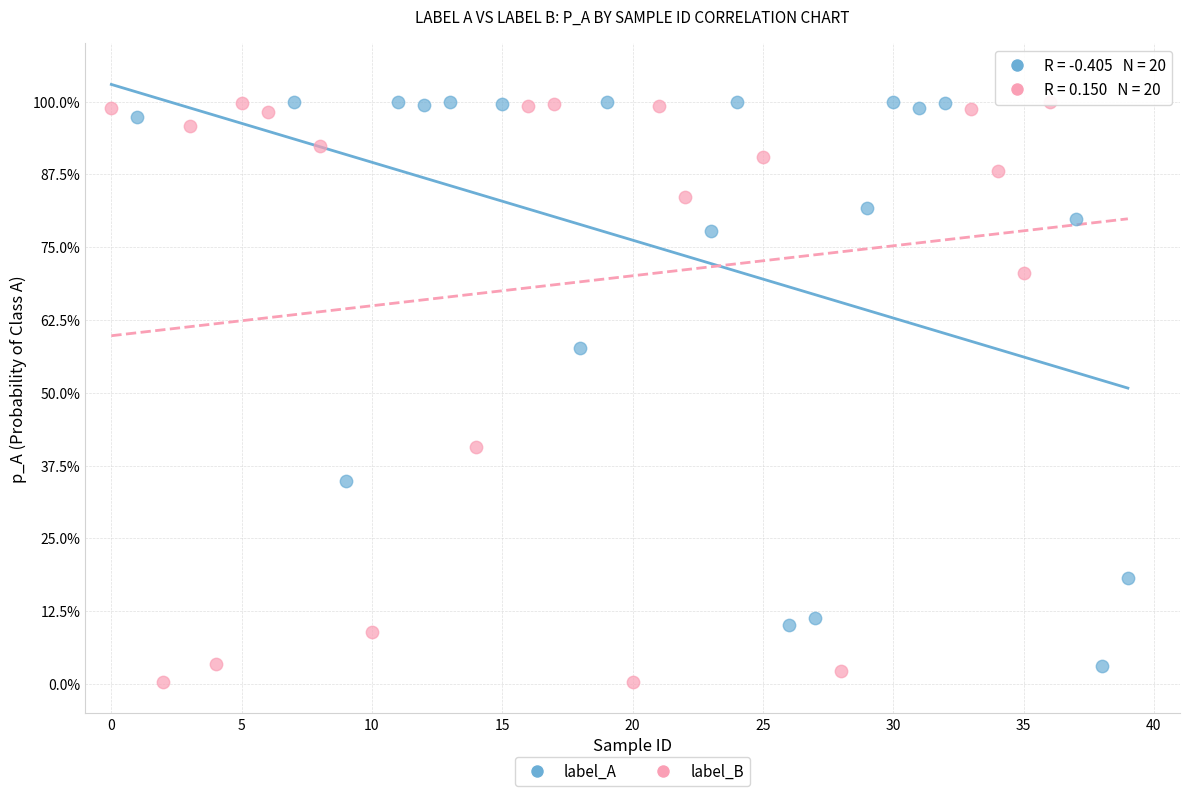

What are all the series names shown in the legend?

label_A, label_B